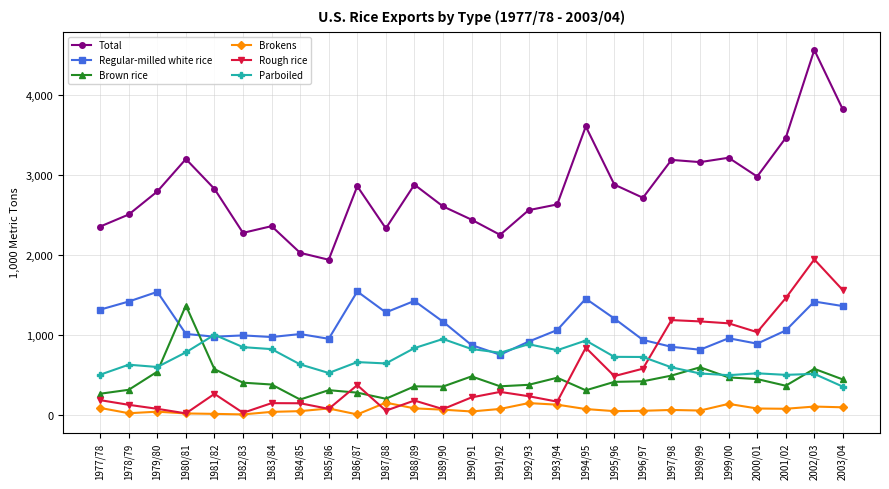

What value does the Brown rice series have at 1985/86?

308.8